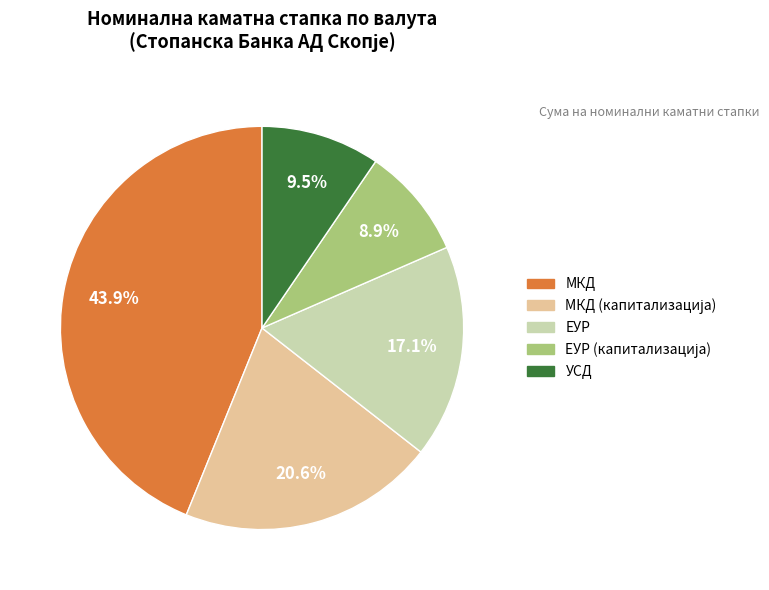

To the nearest percent, what is the difference between the МКД and УСД slice percentages?

34%